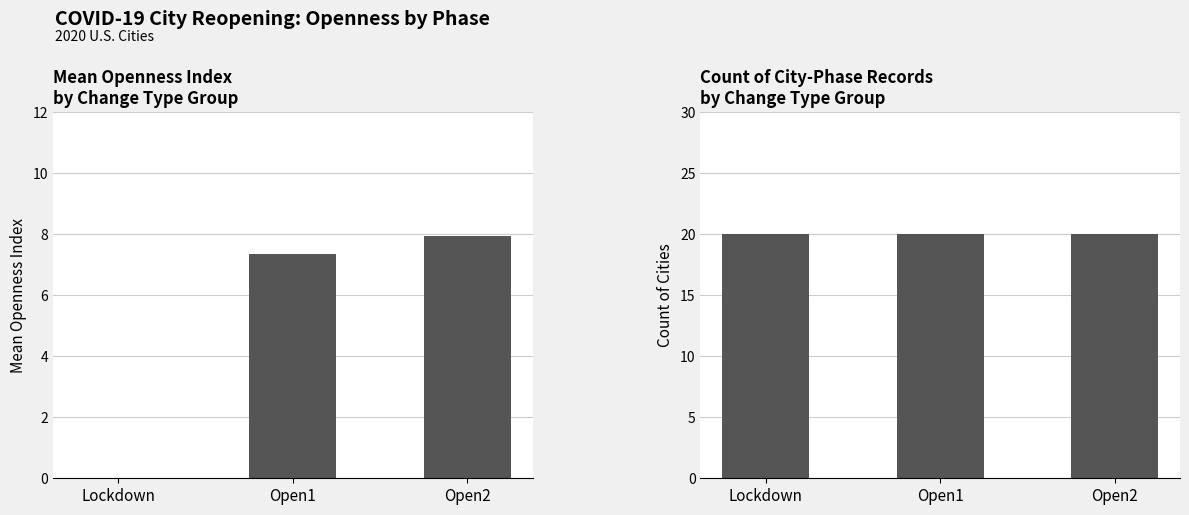

At which category does the chart reach its minimum across all series?

Lockdown